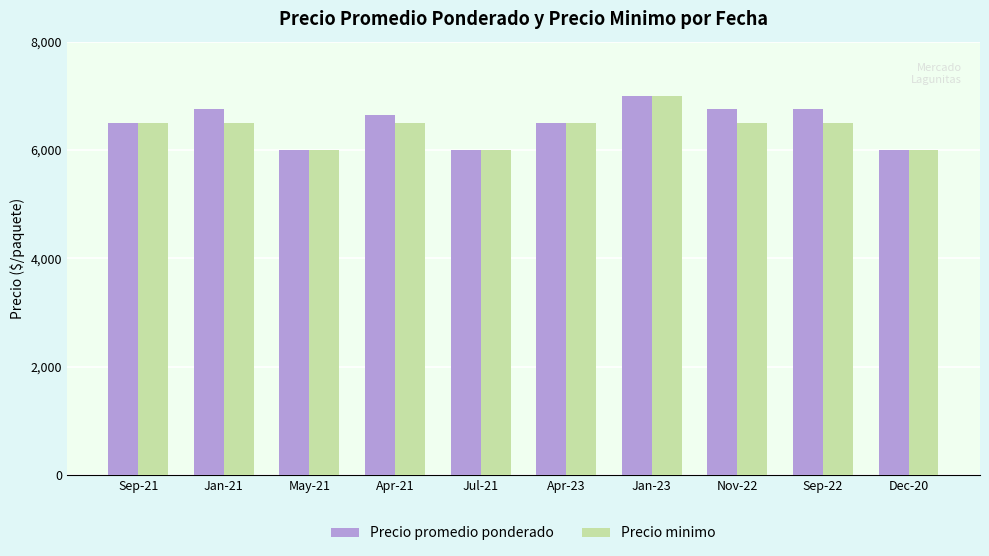

What is the difference between the Precio minimo values at Dec-20 and Jan-21?

500